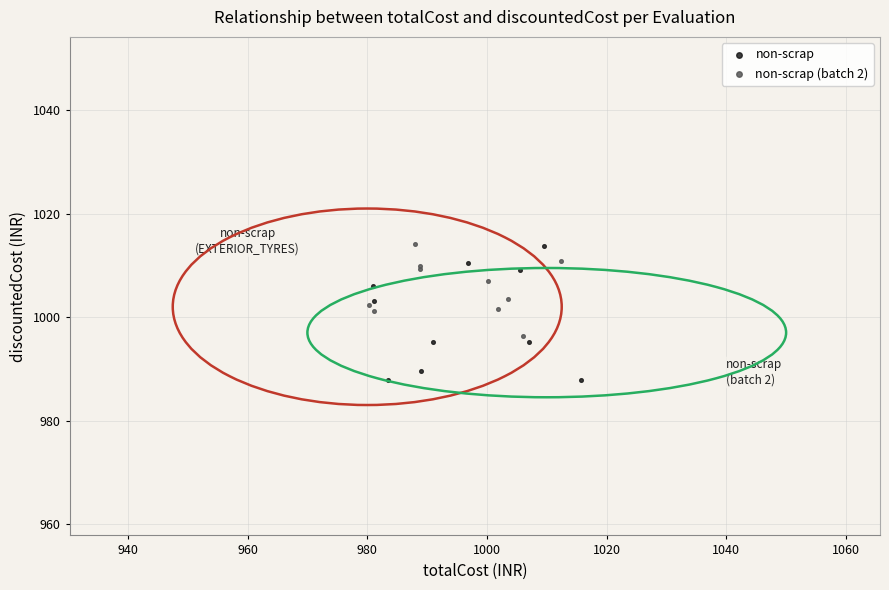

Which series contains the lowest Y value?

non-scrap